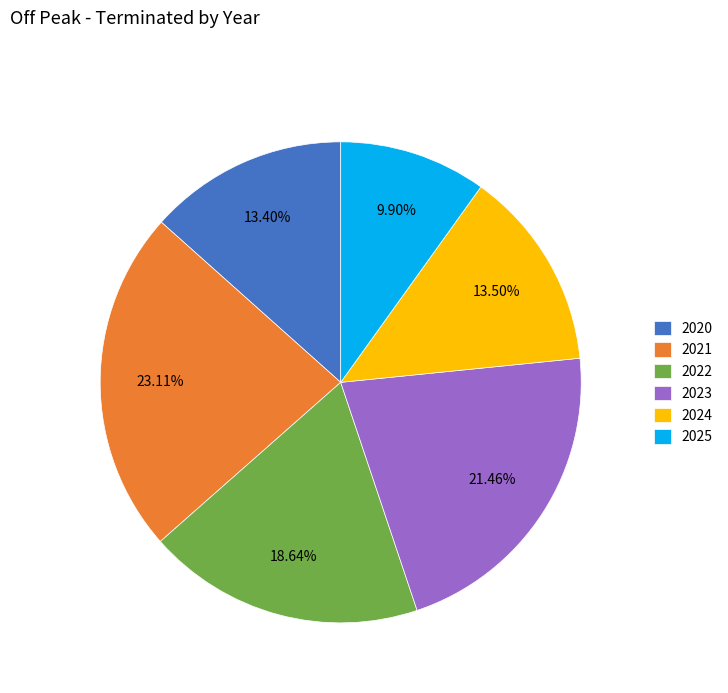

What is the smallest slice in the pie chart?

2025